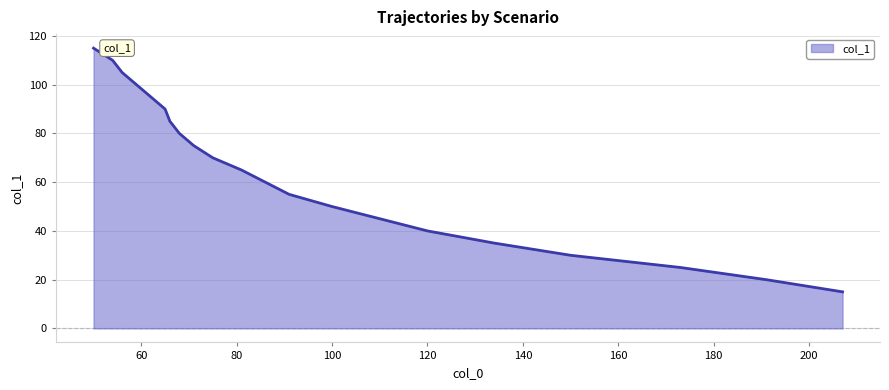

What is the maximum value shown in the chart?

115